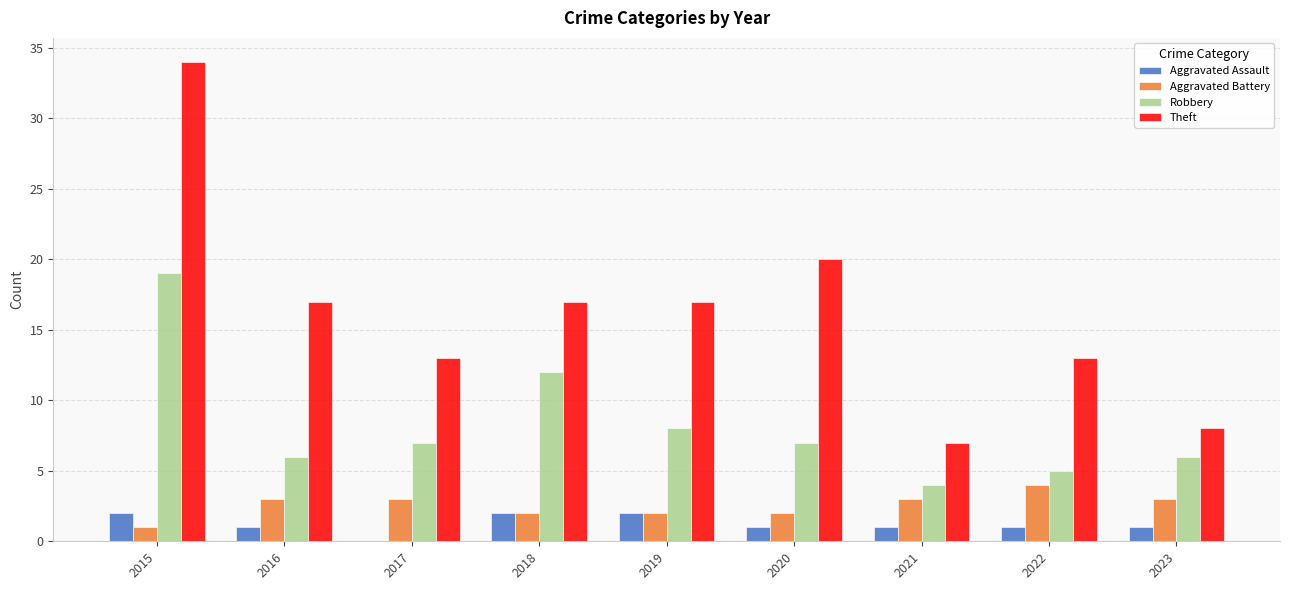

What is the sum of the Aggravated Assault values at 2017 and 2015?

2